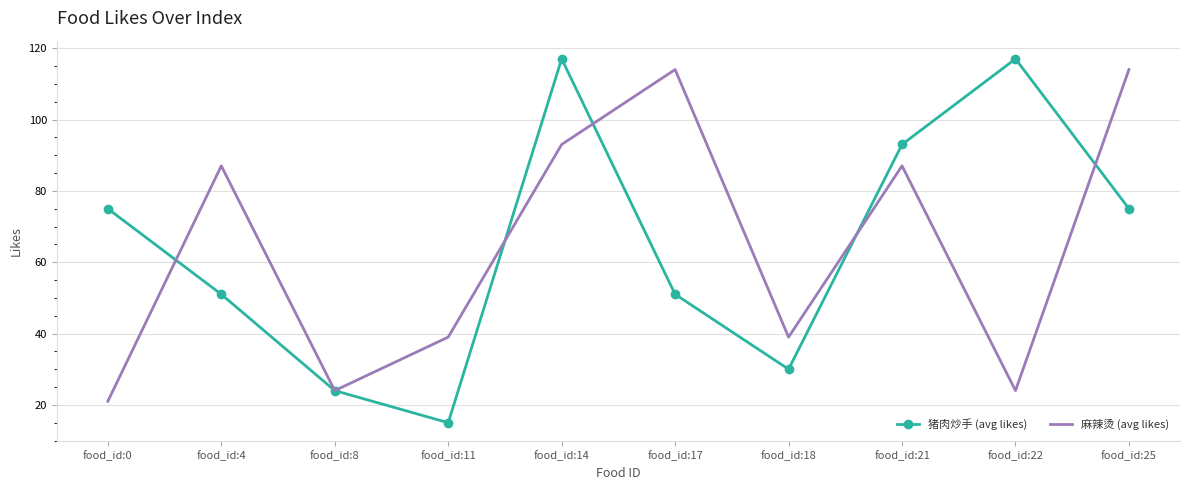

Read the 猪肉炒手 (avg likes) value at food_id:17, to the nearest 50.

50